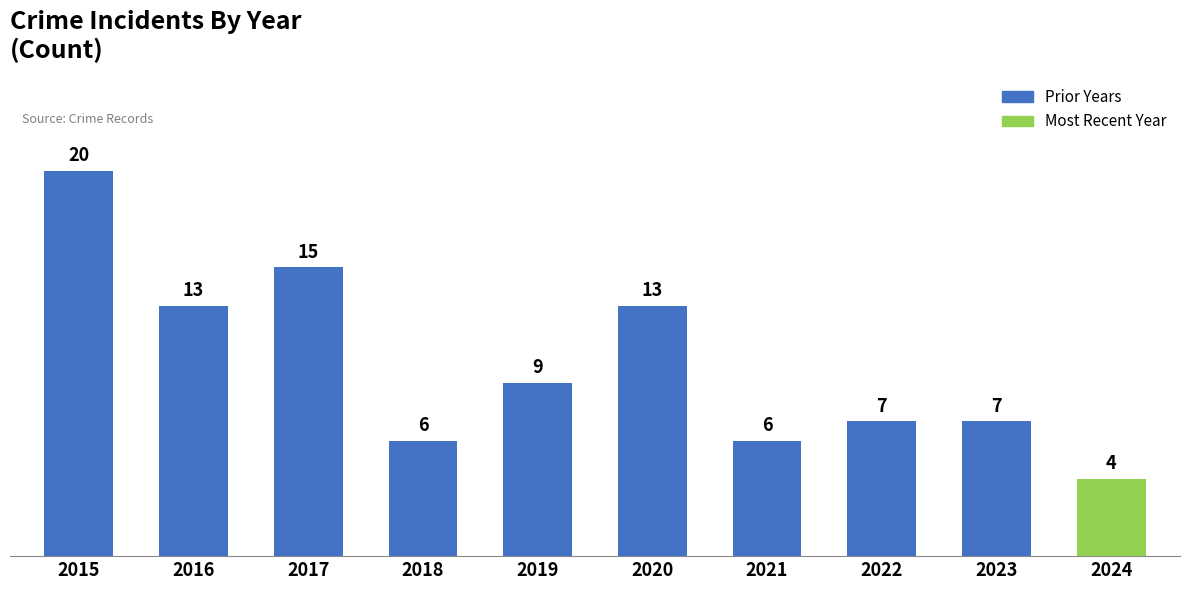

Reading left to right, what are all the values shown in this chart?

2015=20	2016=13	2017=15	2018=6	2019=9	2020=13	2021=6	2022=7	2023=7	2024=4